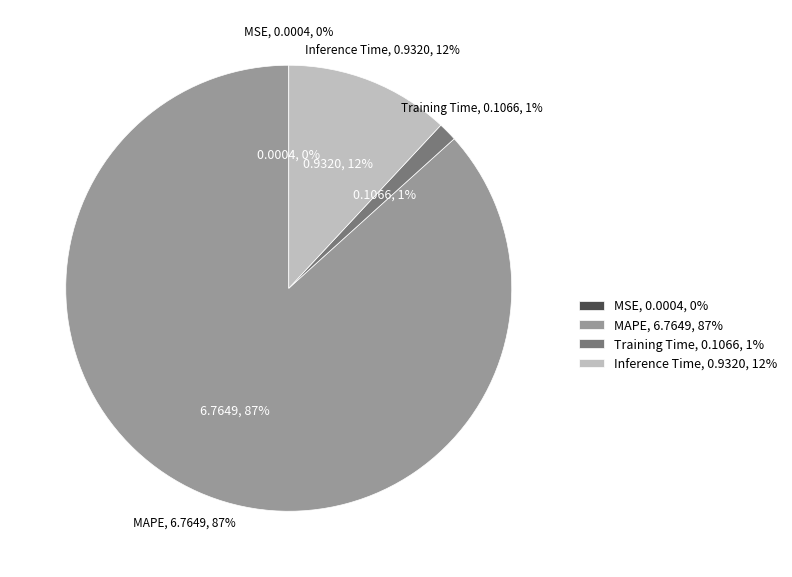

Rank the categories by value from highest to lowest.

MAPE, Inference Time, Training Time, MSE